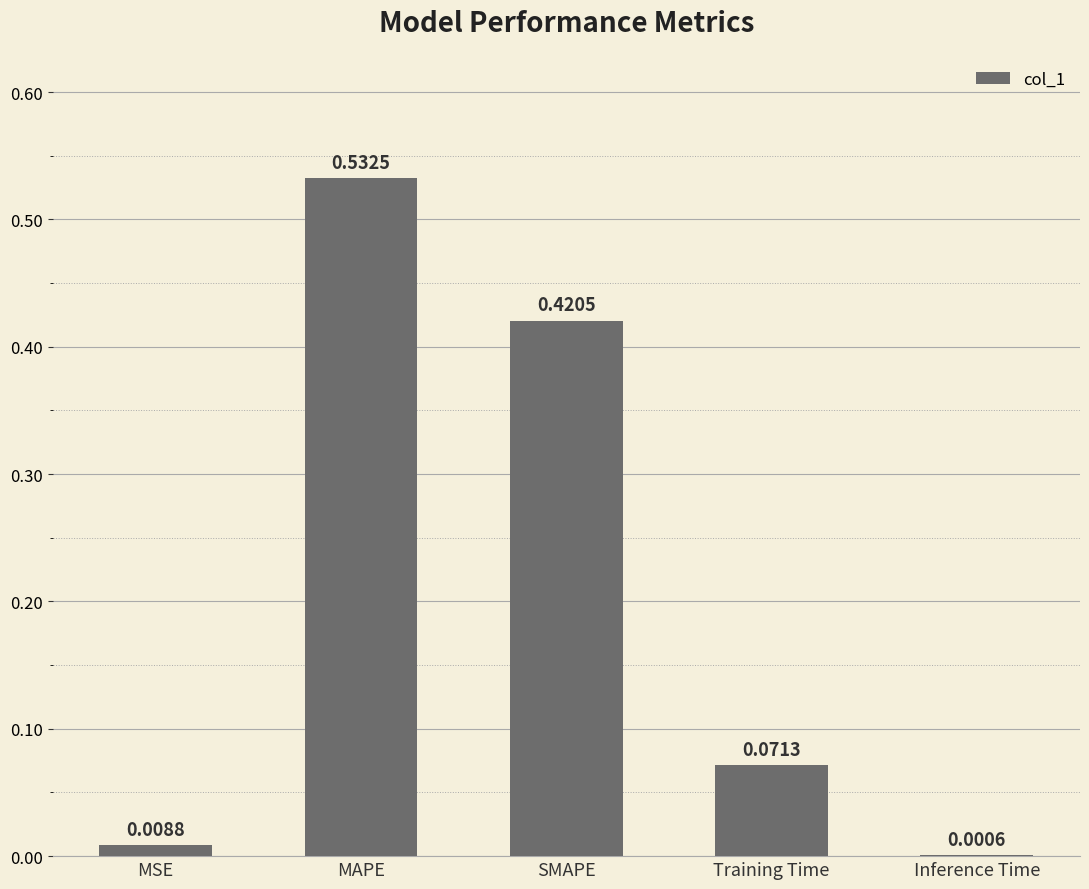

Between SMAPE and Inference Time, which is larger?

SMAPE